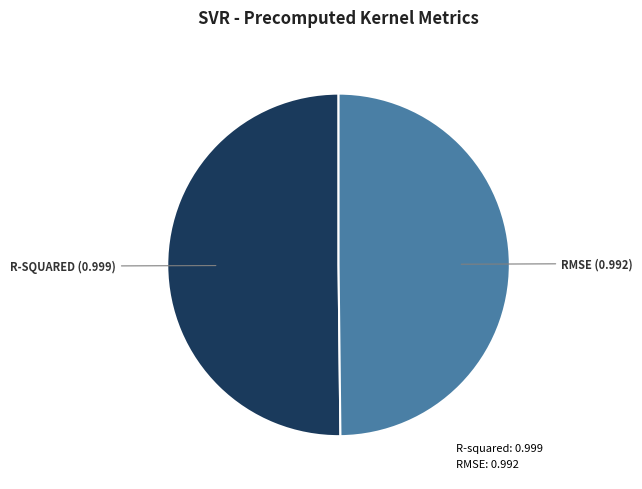

How many segments does this pie chart have?

2